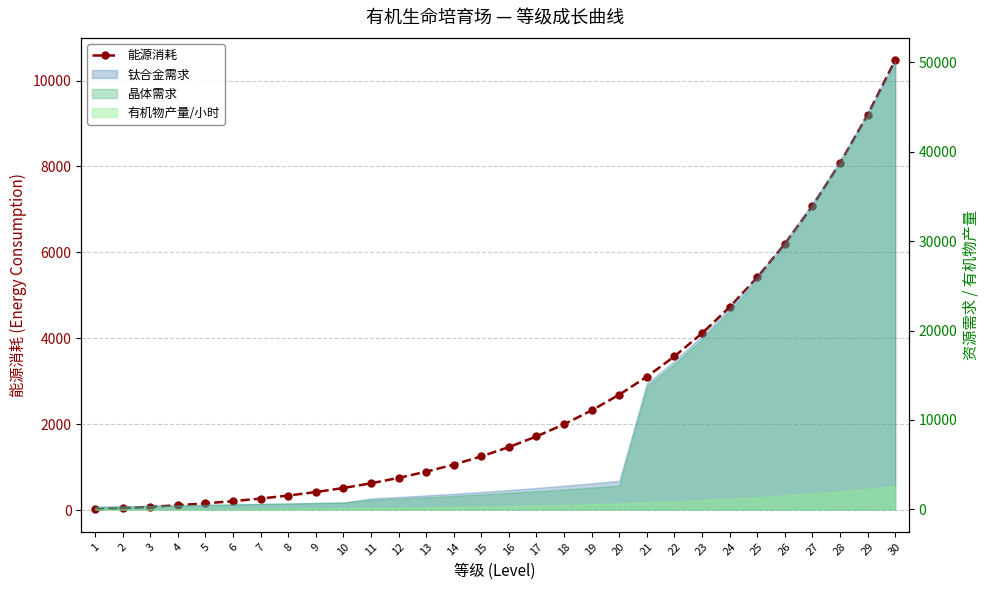

List the labels in order of value, largest first.

30, 29, 28, 27, 26, 25, 24, 23, 22, 21, 20, 19, 18, 17, 16, 15, 14, 13, 12, 11, 10, 9, 8, 7, 6, 5, 4, 3, 2, 1